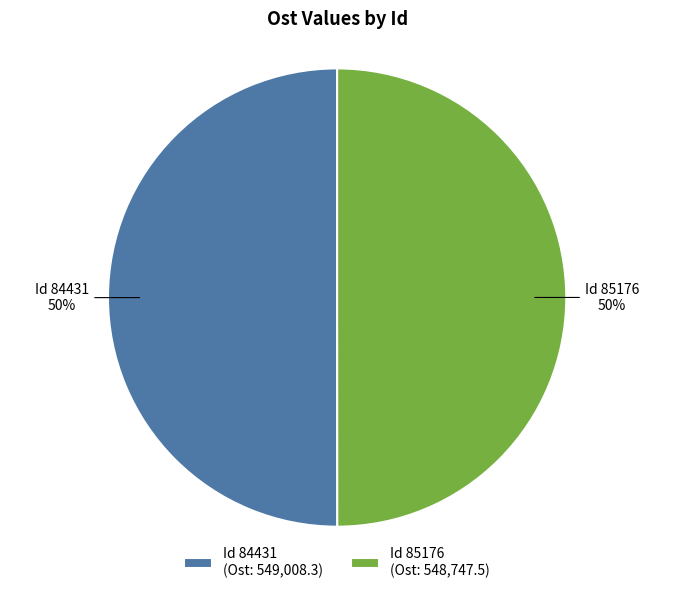

How many slices are in this pie chart?

2